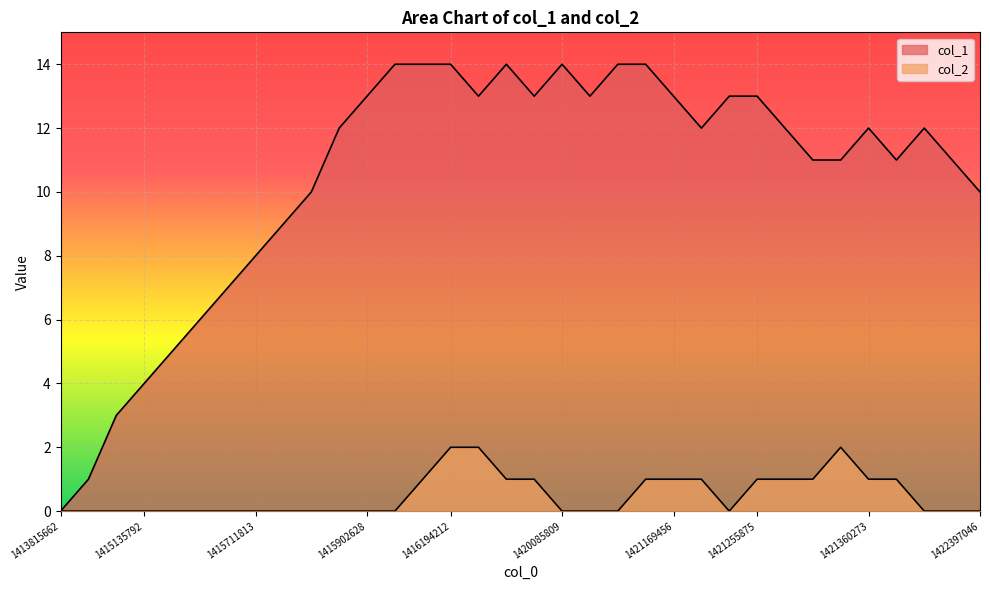

True or false: col_1 and col_2 intersect in this chart.

False